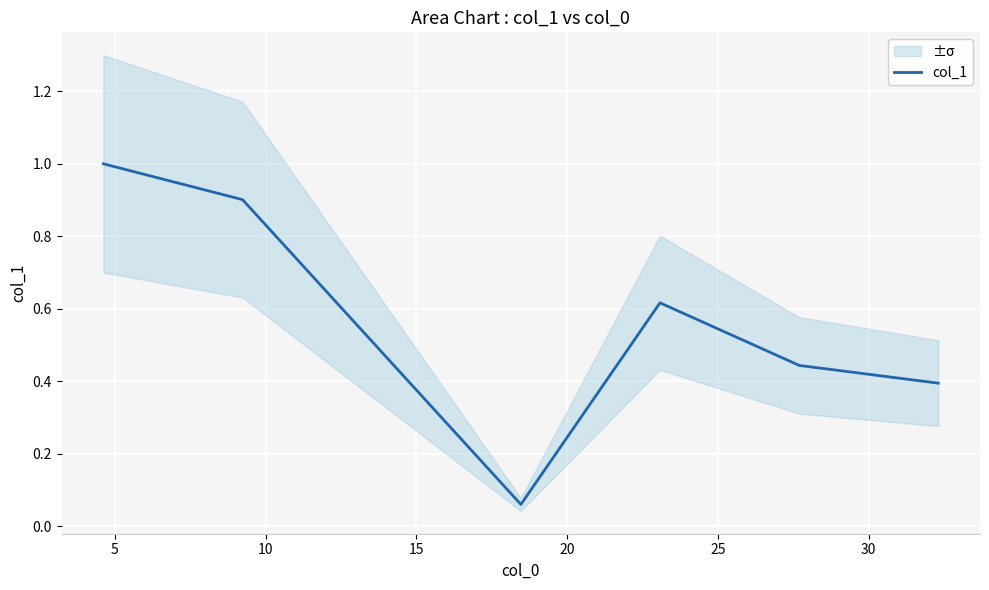

What is the maximum value for col_1?

1.0